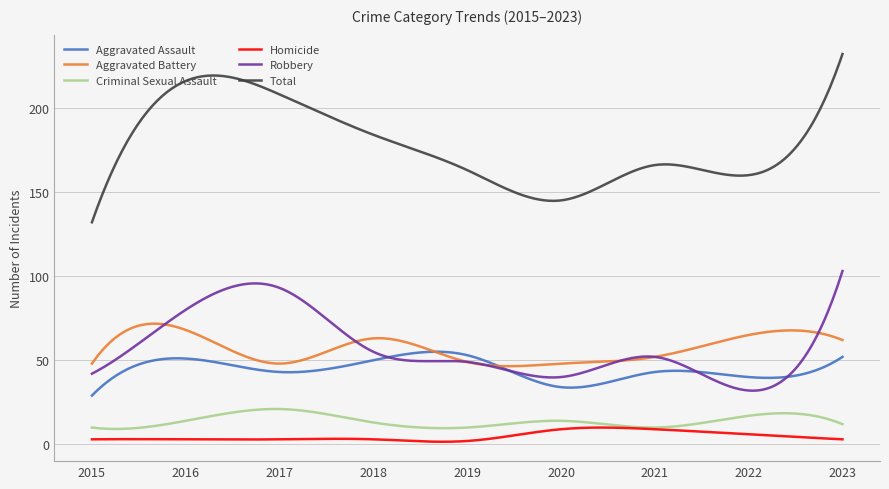

Which series has the widest spread of values?

Total